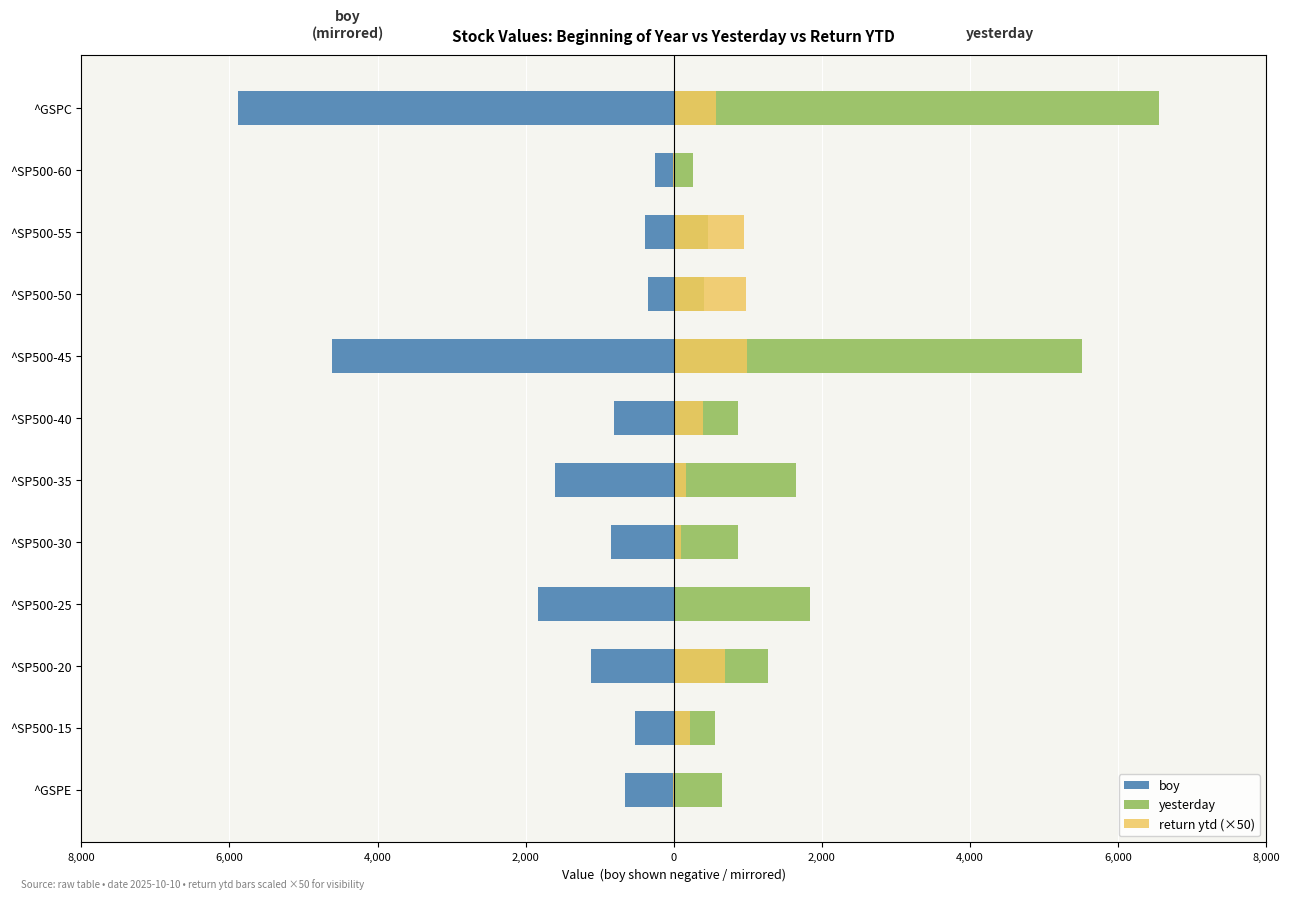

What are all the series names shown in the legend?

boy, yesterday, return ytd (×50)